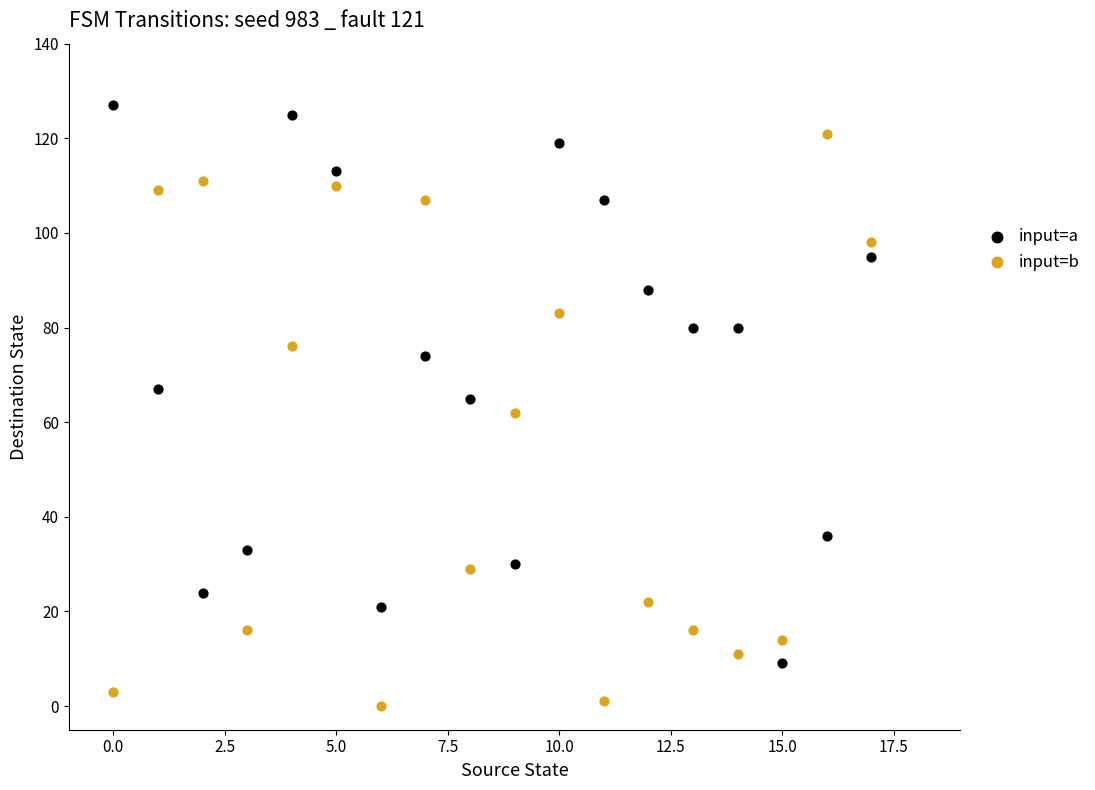

What are all the series names shown in the legend?

input=a, input=b